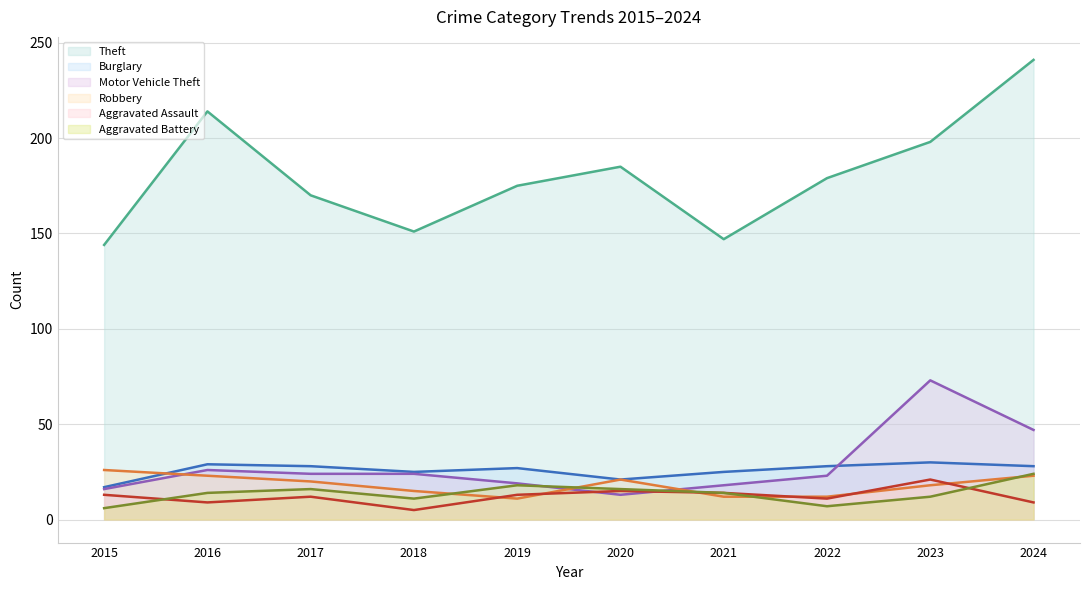

Is it true that Motor Vehicle Theft equals 13 at 2016?

False